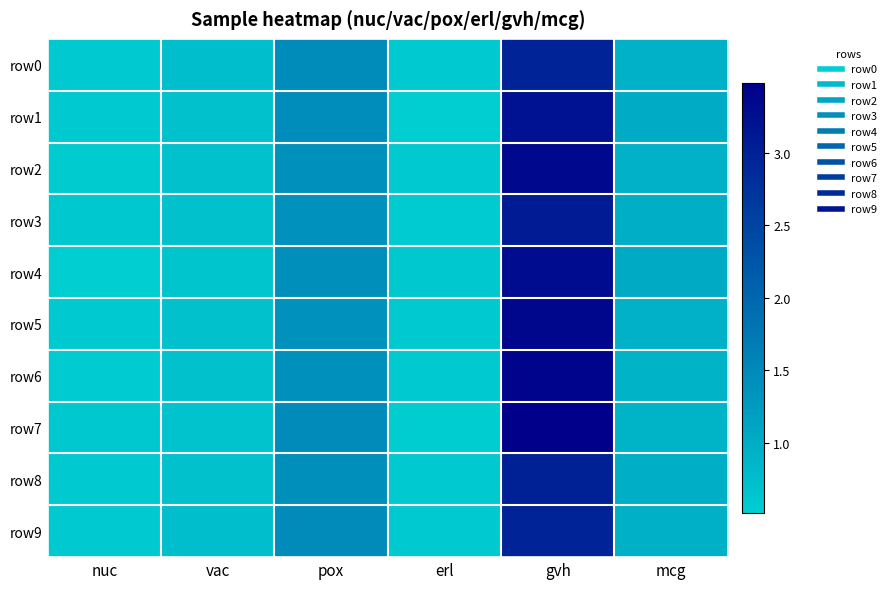

What is the minimum value shown in the chart?

0.5